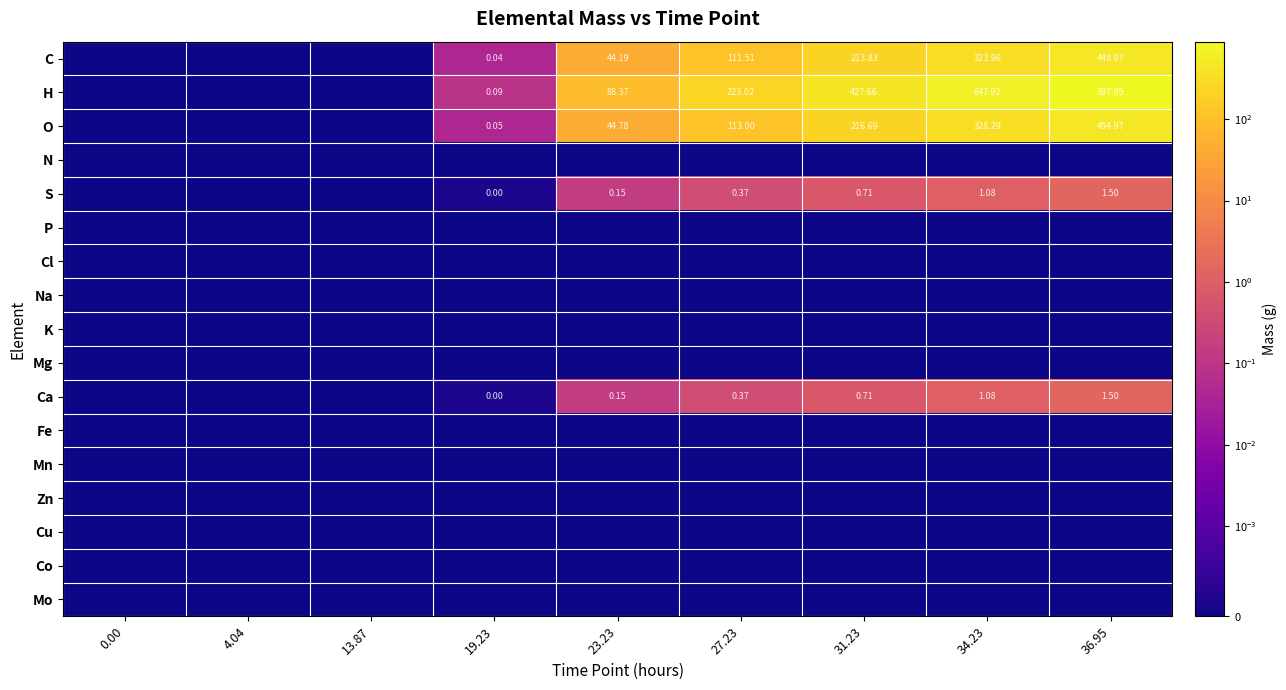

Is it true that H equals 897.9 at 36.95?

True